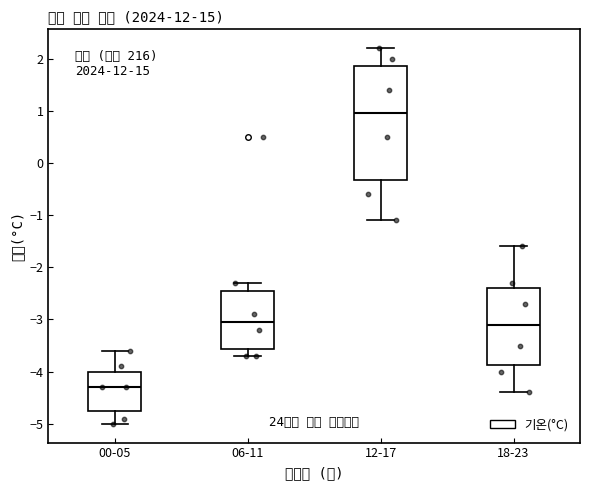

Which box's median line is the lowest?

00-05